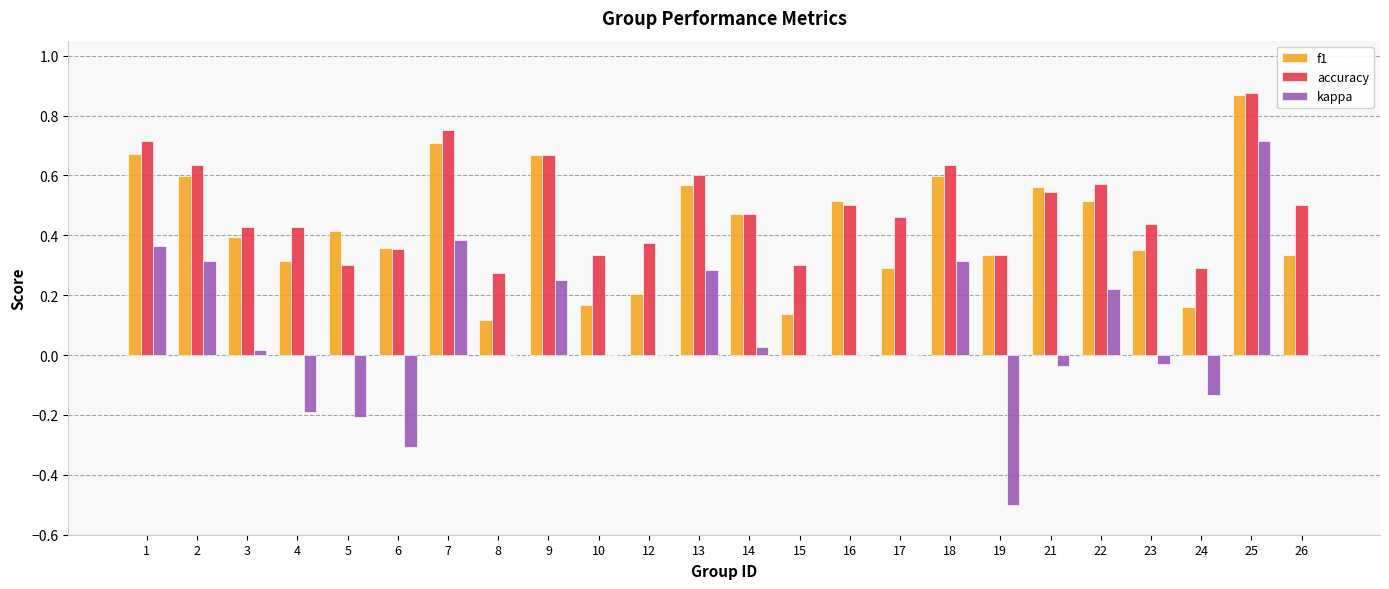

Between 8 and 17, which series saw the biggest shift?

accuracy